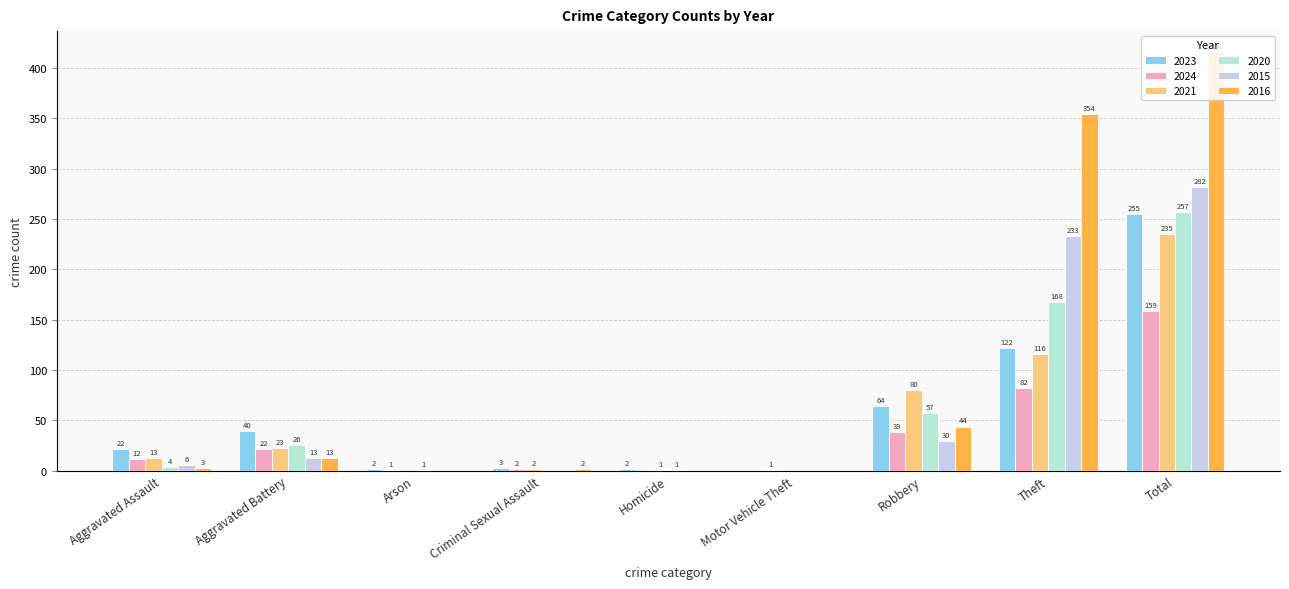

Is the value of 2023 at Total greater than the value of 2016 at Total?

No